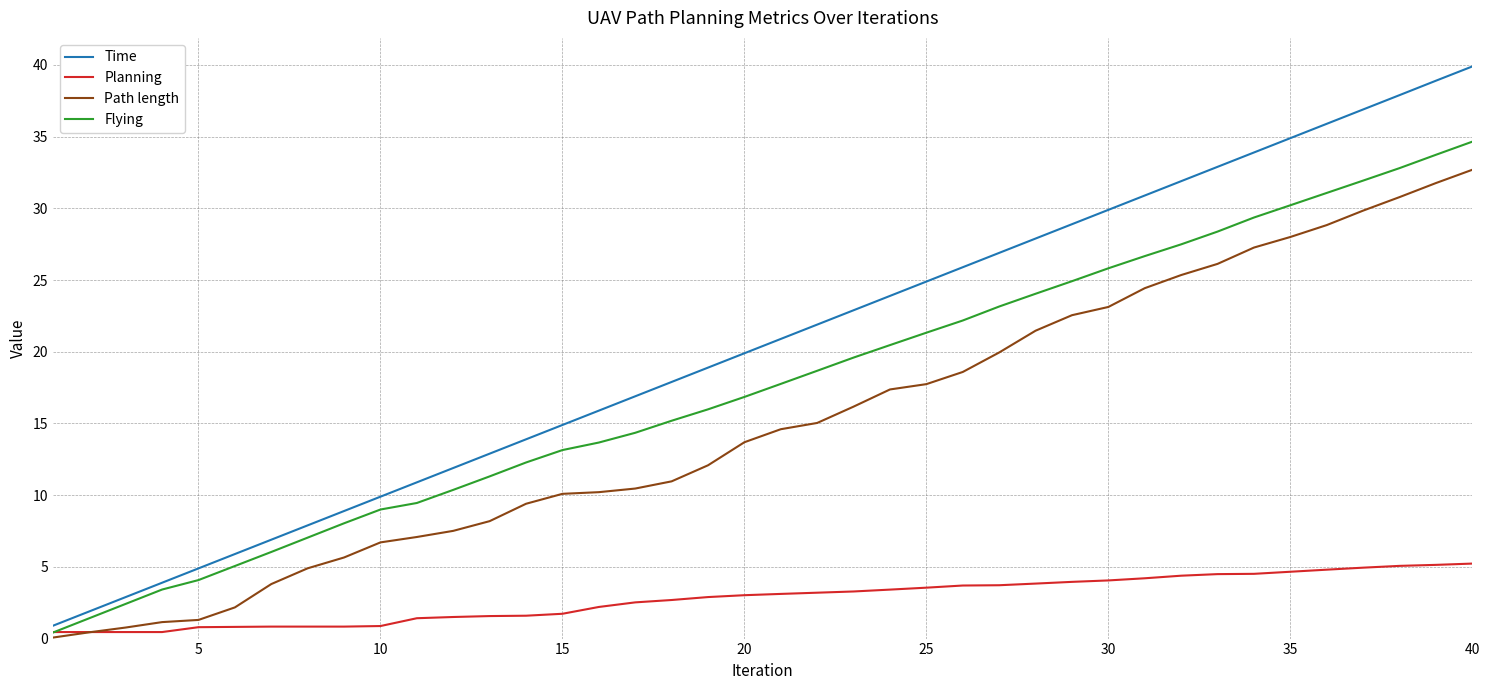

What is the lowest value of the Time series?

0.9